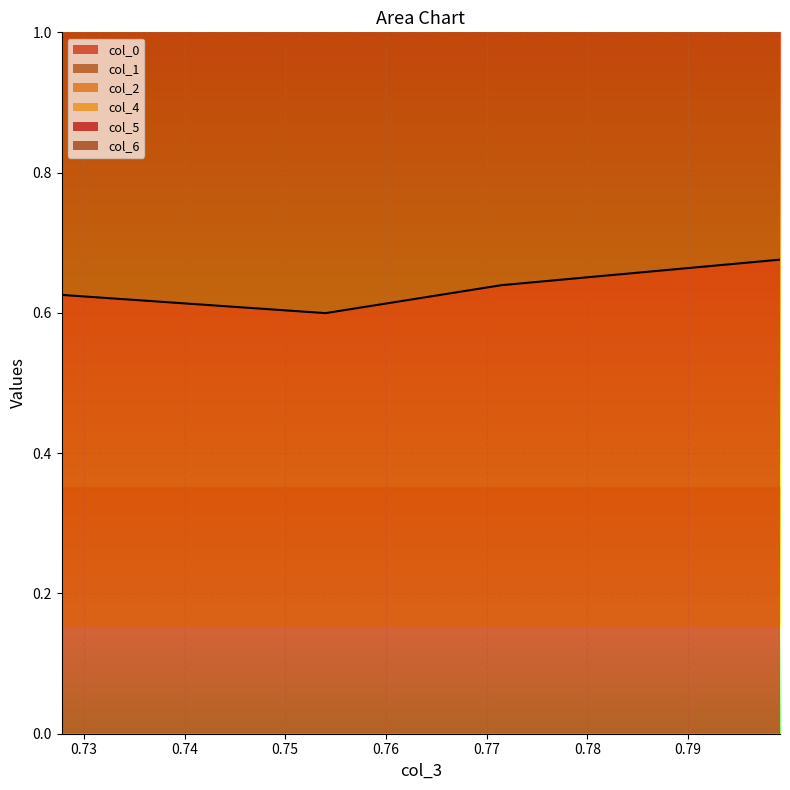

What is the spread (max minus min) of values at 0.754002911?

2.7